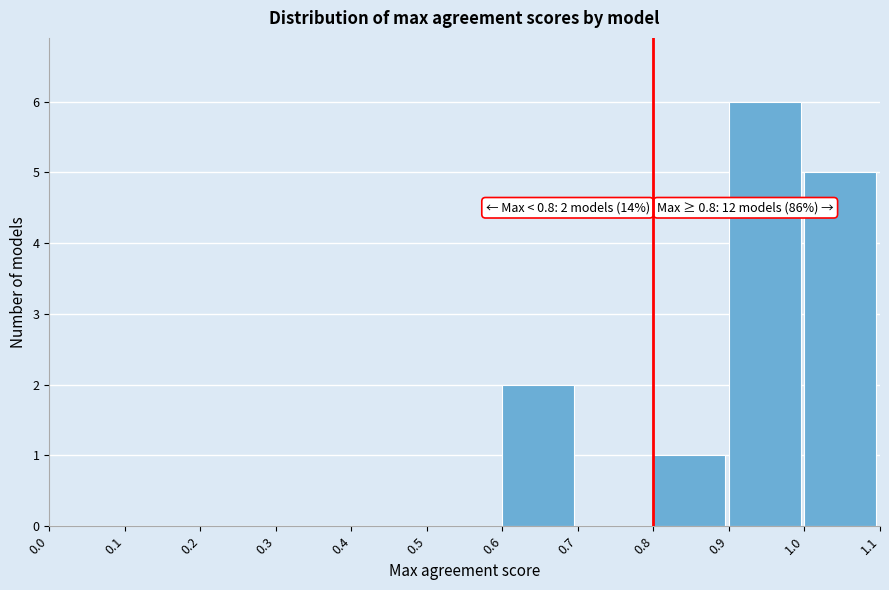

Over which range of the x-axis is the bar tallest?

0.9 to 1.0